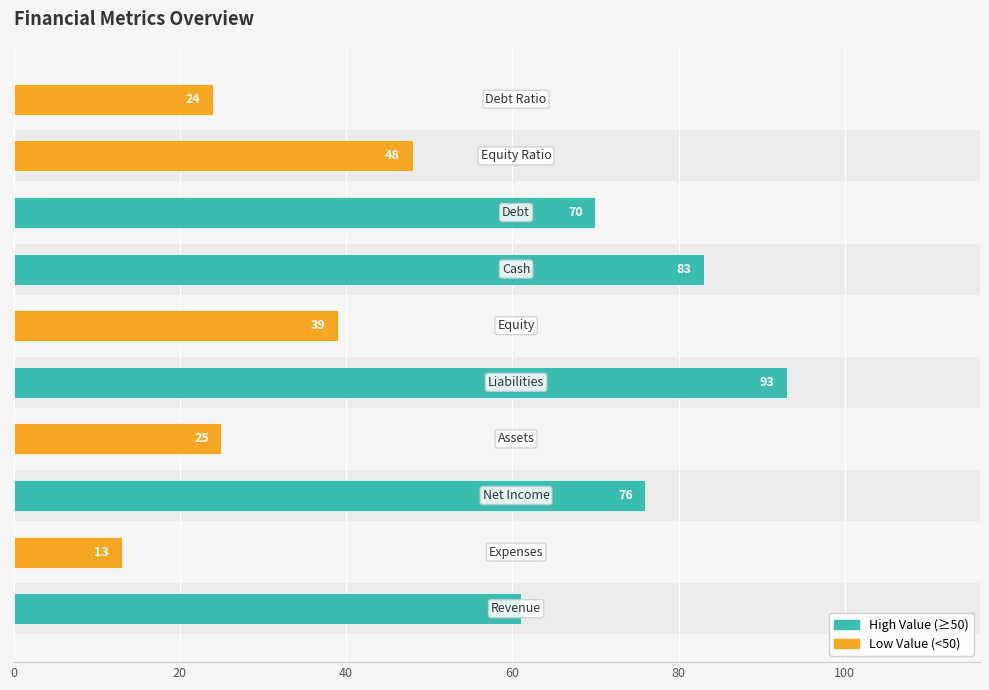

Between liabilities and debt_ratio, which is larger?

liabilities